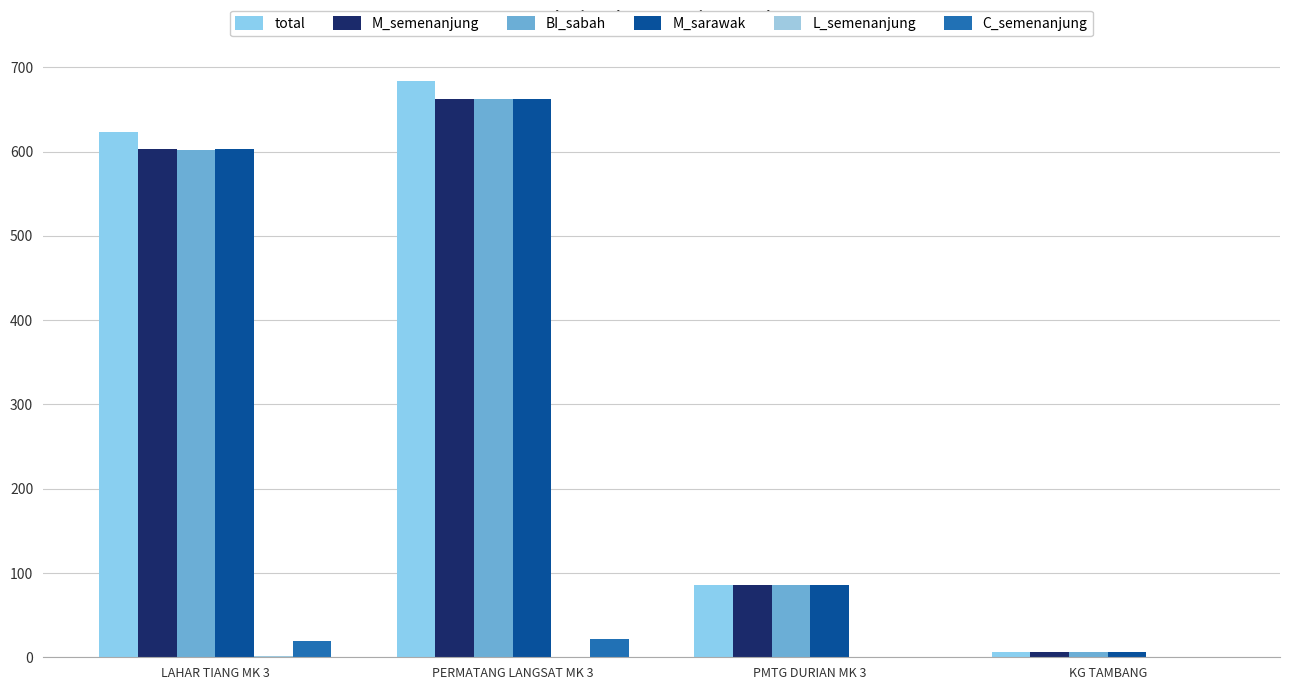

Rank the categories by L_semenanjung value from highest to lowest.

LAHAR TIANG MK 3, PERMATANG LANGSAT MK 3, PMTG DURIAN MK 3, KG TAMBANG